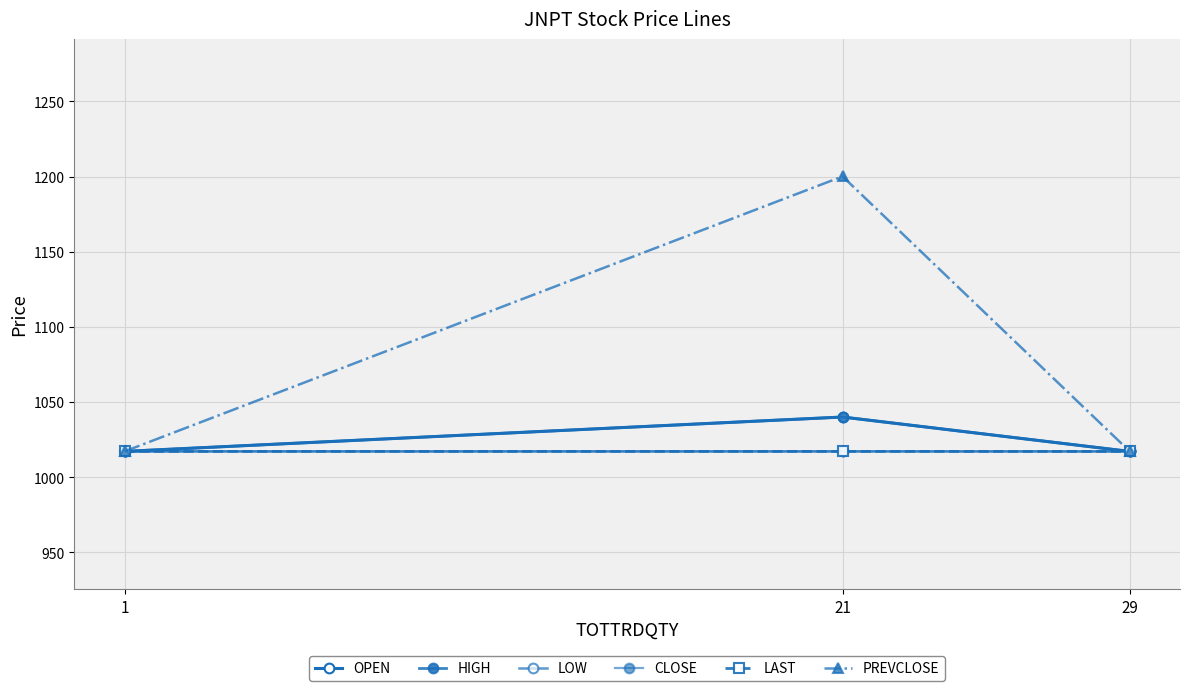

What value does the OPEN series have at 1?

1017.1